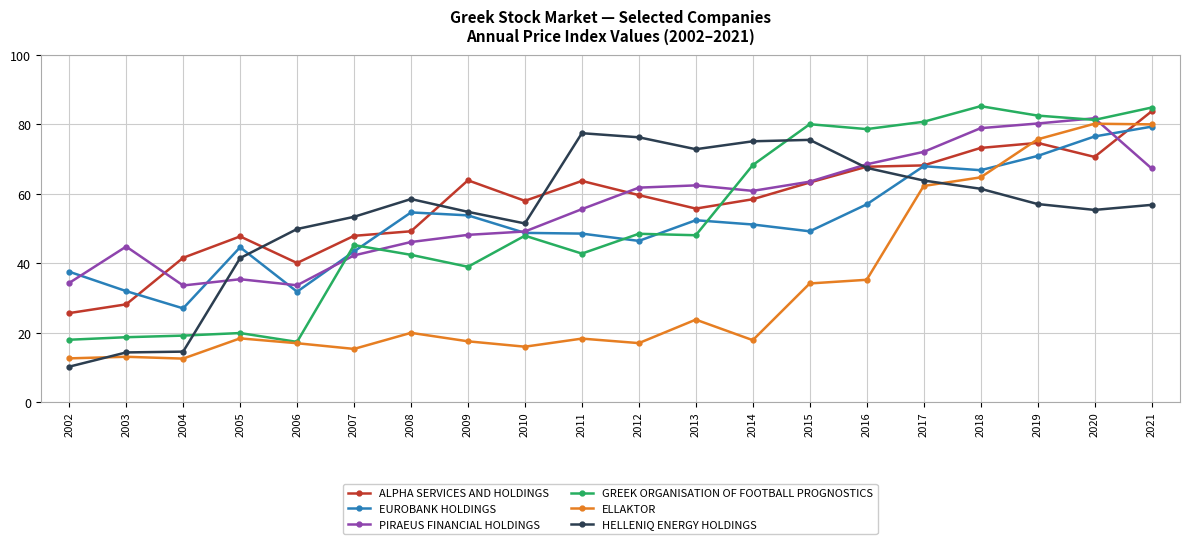

What is the greatest value displayed?

85.2